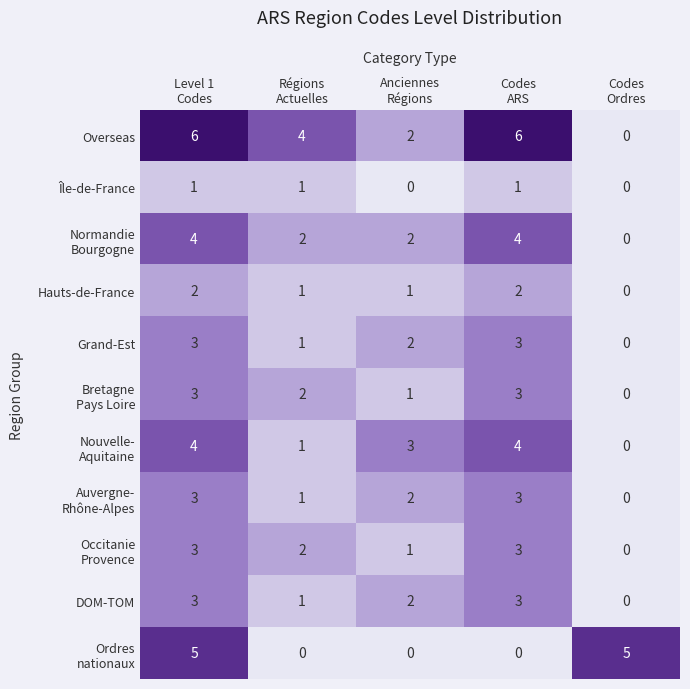

Which series has the widest spread of values?

Overseas